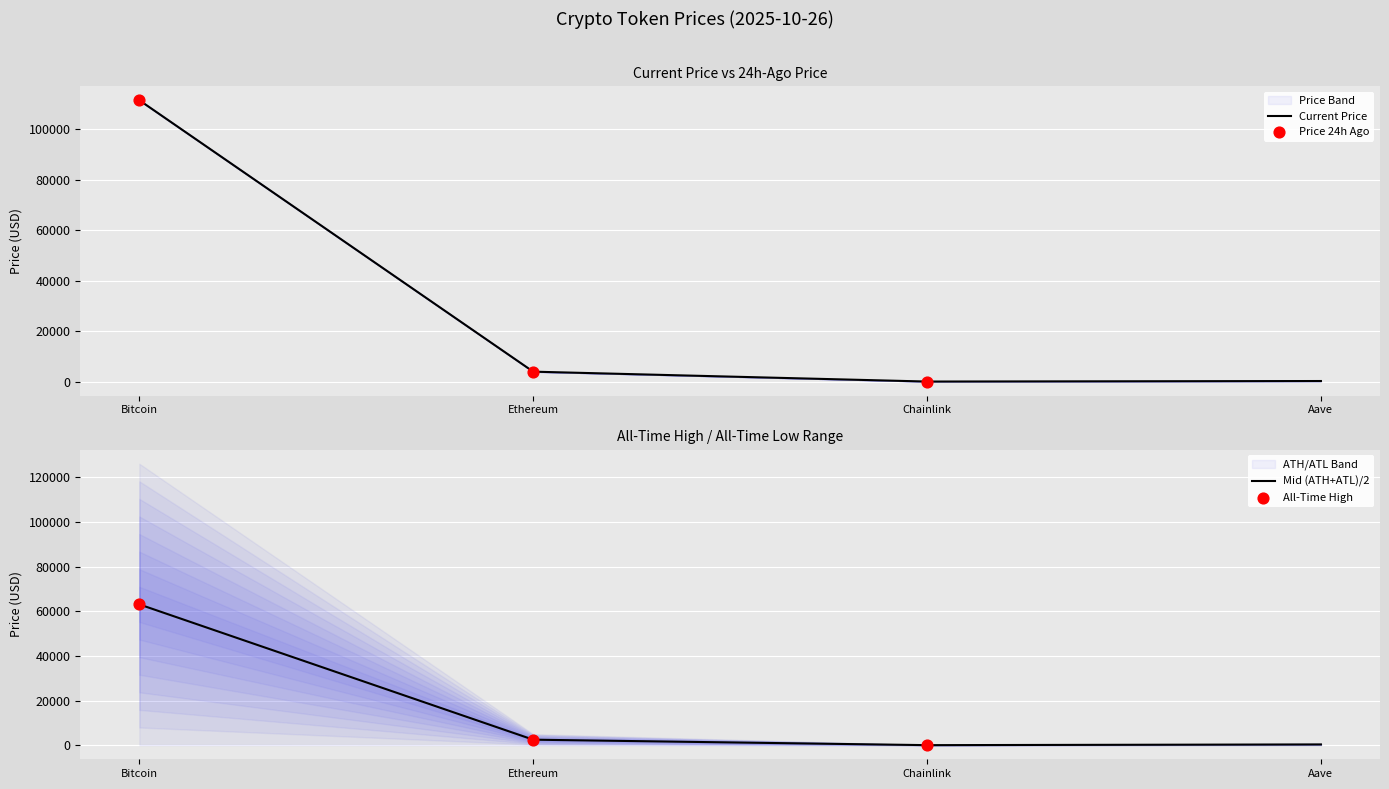

At how many categories does at least one series exceed 111266?

1